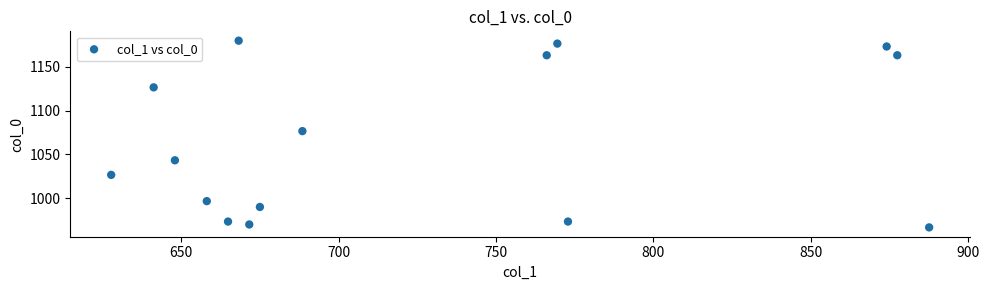

What is the range of Y values (max minus min)?

213.3